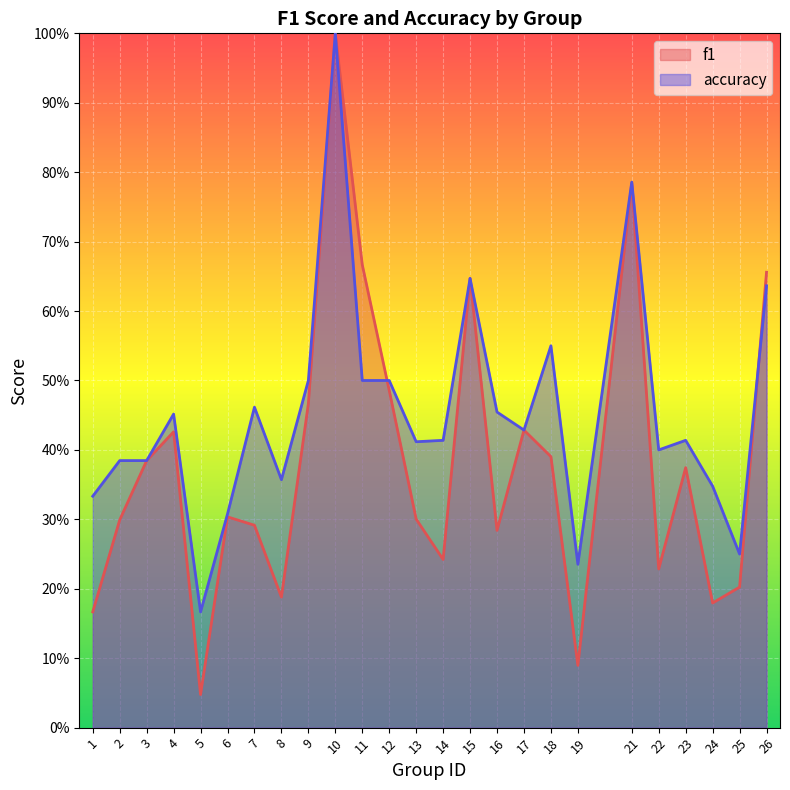

Reading left to right, transcribe all the data shown in this chart.

f1: 0.2	0.3	0.4	0.4	0.0	0.3	0.3	0.2	0.5	1.0	0.7	0.5	0.3	0.2	0.6	0.3	0.4	0.4	0.1	0.8	0.2	0.4	0.2	0.2	0.7
accuracy: 0.3	0.4	0.4	0.5	0.2	0.3	0.5	0.4	0.5	1.0	0.5	0.5	0.4	0.4	0.6	0.5	0.4	0.6	0.2	0.8	0.4	0.4	0.3	0.2	0.6